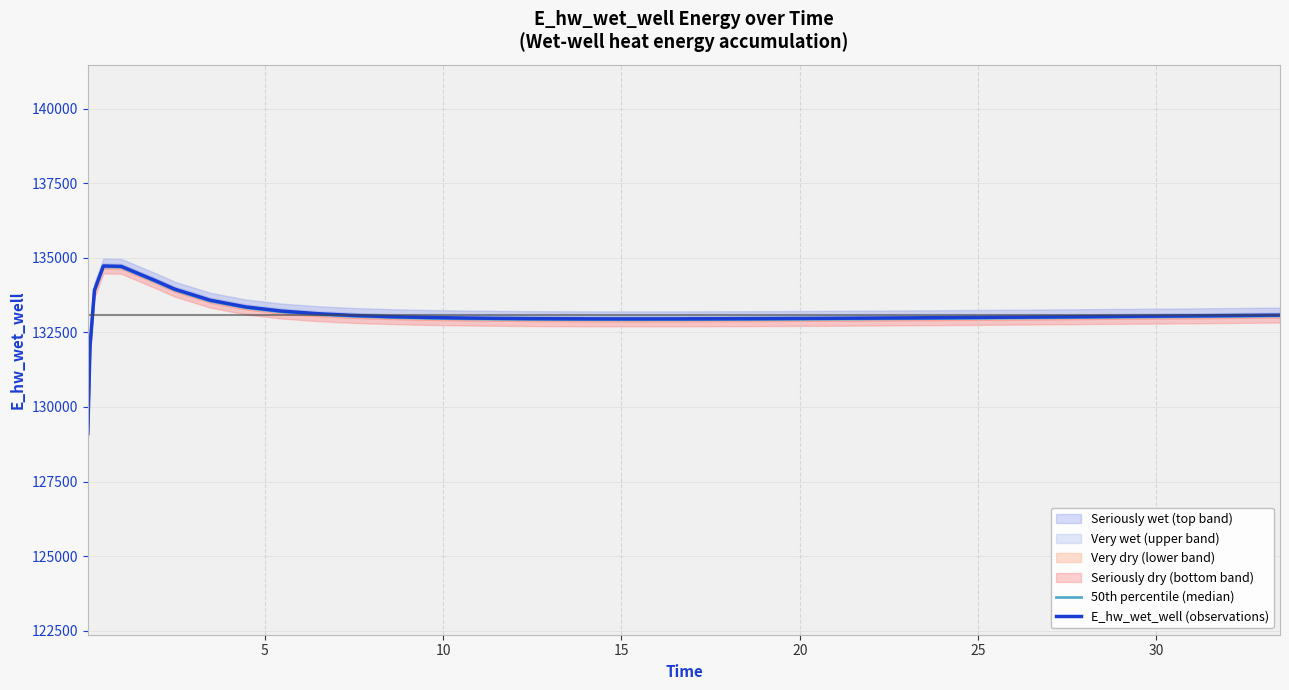

What is the maximum value for E_hw_wet_well (observations)?

134726.9